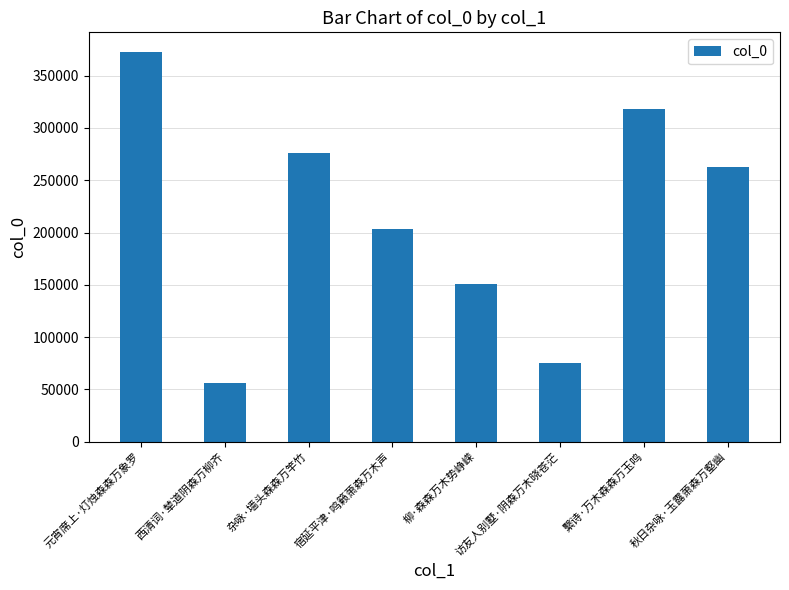

What is the value of the 1st bar from the left?

372886